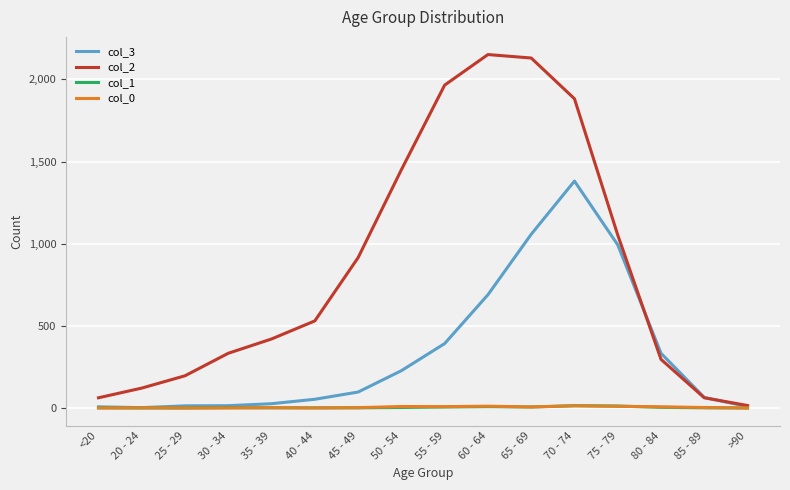

What is the difference between the maximum and minimum values in the col_0 series?

13